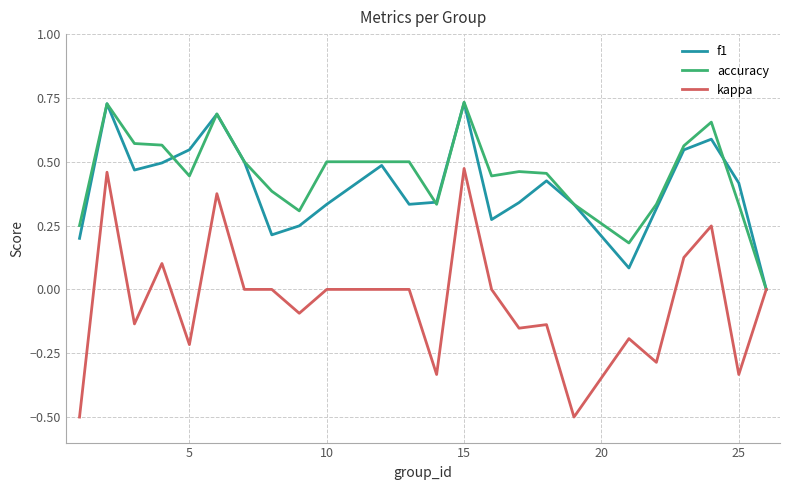

Which series has the largest range (max minus min)?

kappa